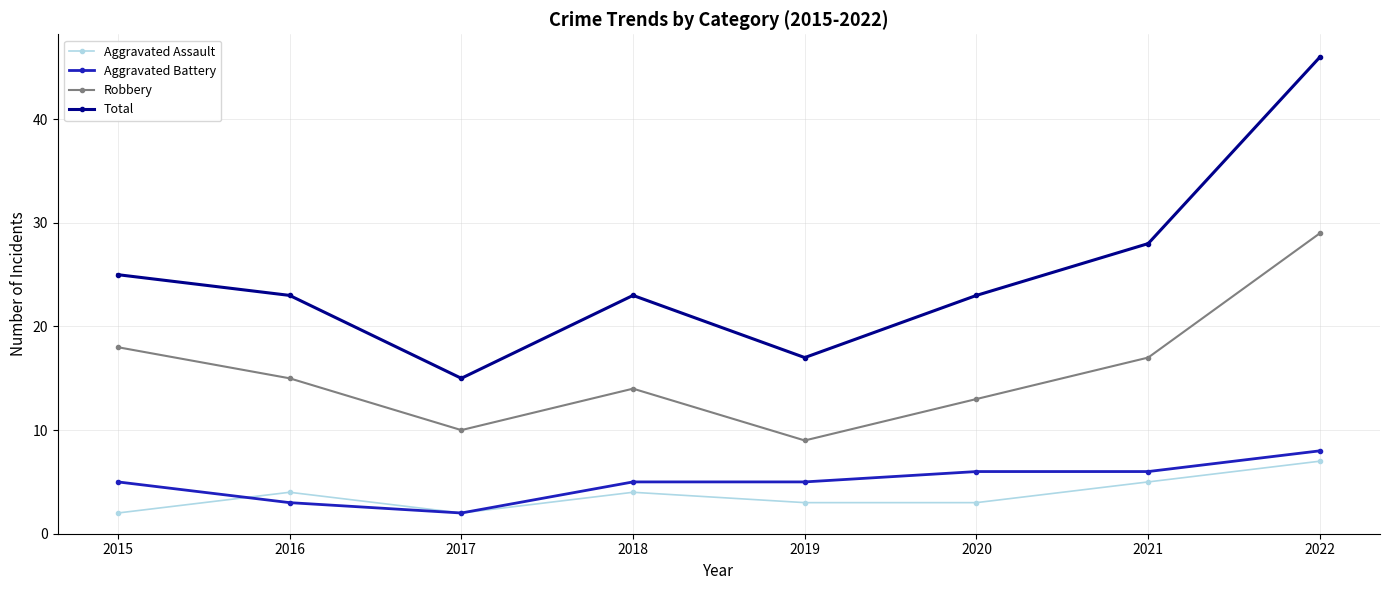

True or false: Robbery and Aggravated Battery cross at least once.

False